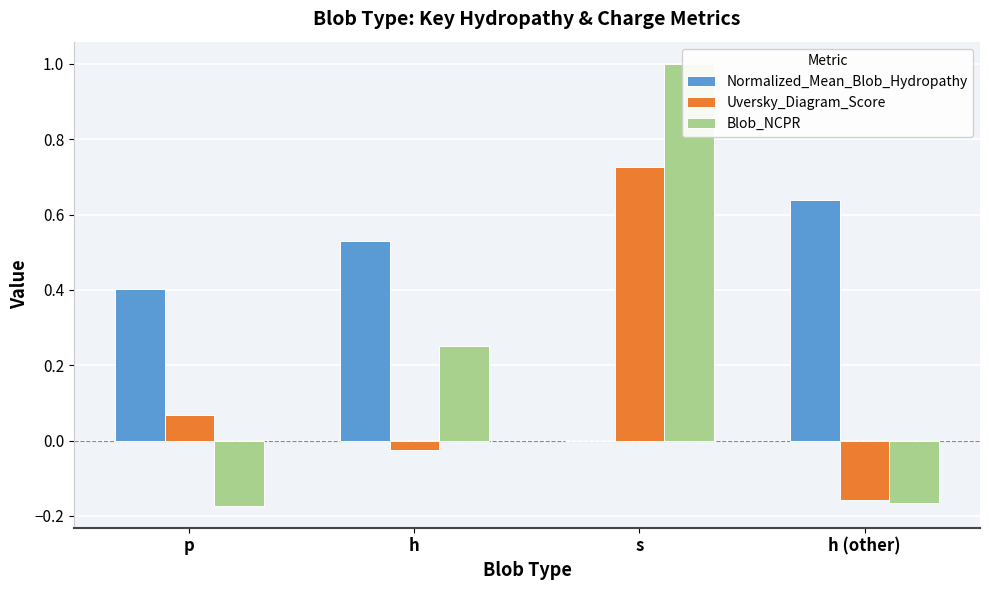

What are all the series names shown in the legend?

Normalized_Mean_Blob_Hydropathy, Uversky_Diagram_Score, Blob_NCPR